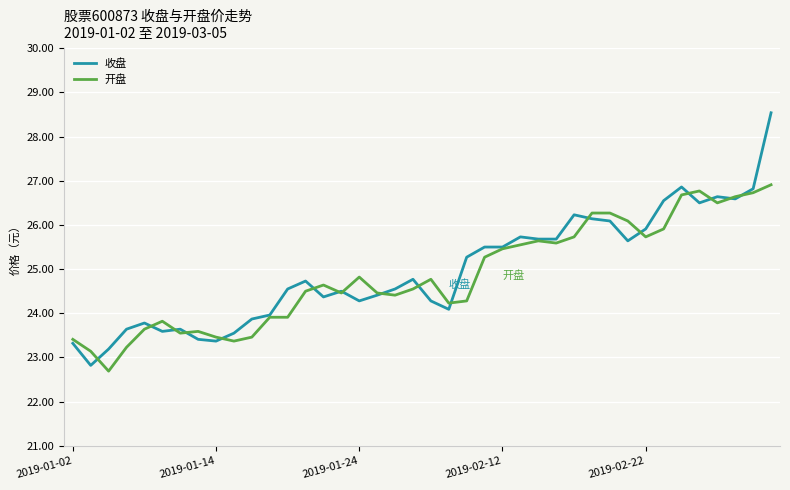

Rank the series by their maximum value, from highest to lowest.

收盘, 开盘